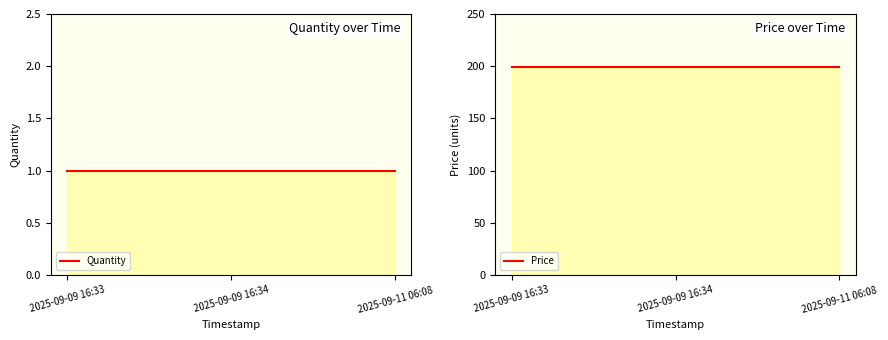

What is the label of the 3rd point from the right?

2025-09-09 16:33